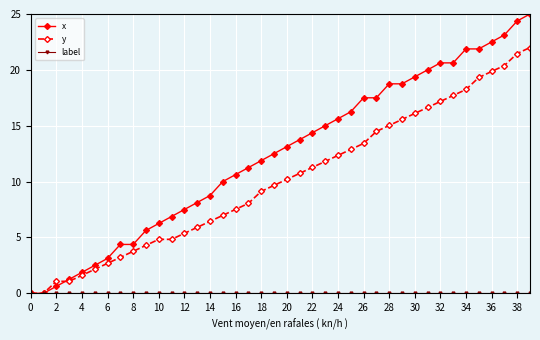

At how many categories does at least one series exceed 4?

33